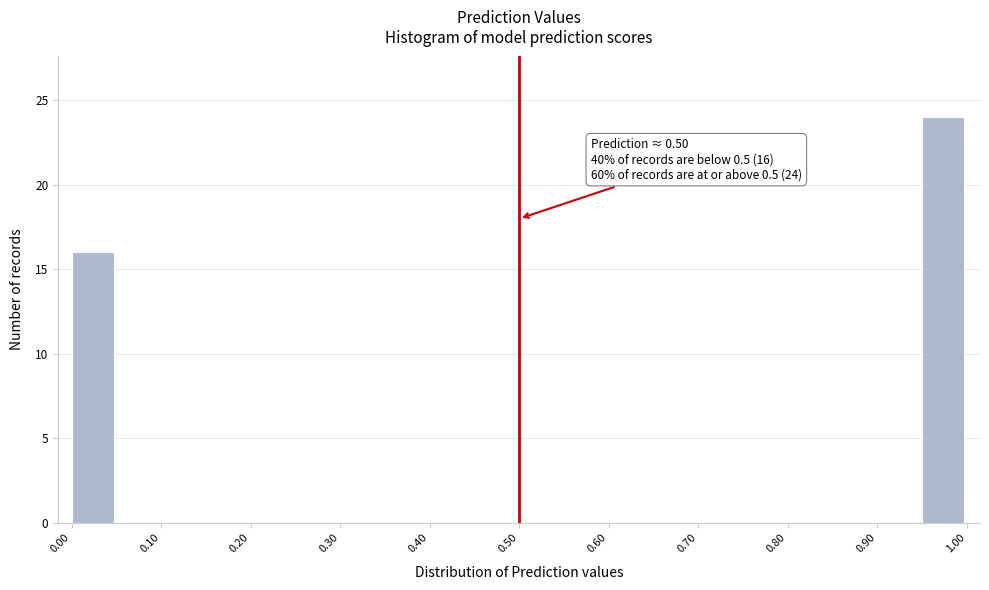

Which range on the x-axis has the tallest bar?

0.95 to 1.00